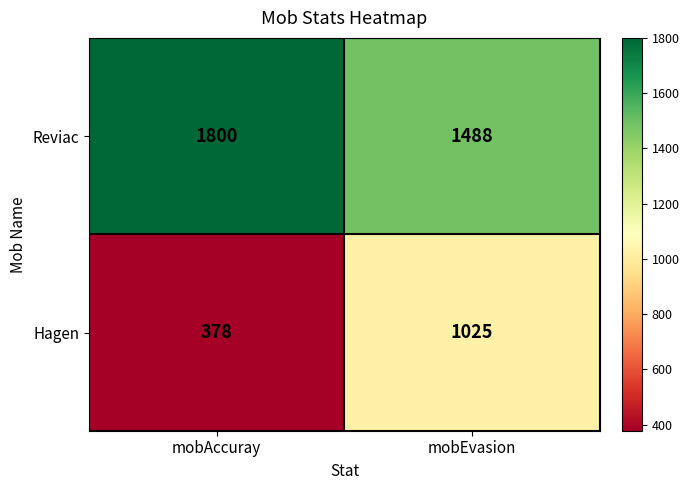

Reading left to right, what are all the values shown in this chart?

Reviac: mobAccuray=1800	mobEvasion=1488
Hagen: mobAccuray=378	mobEvasion=1025